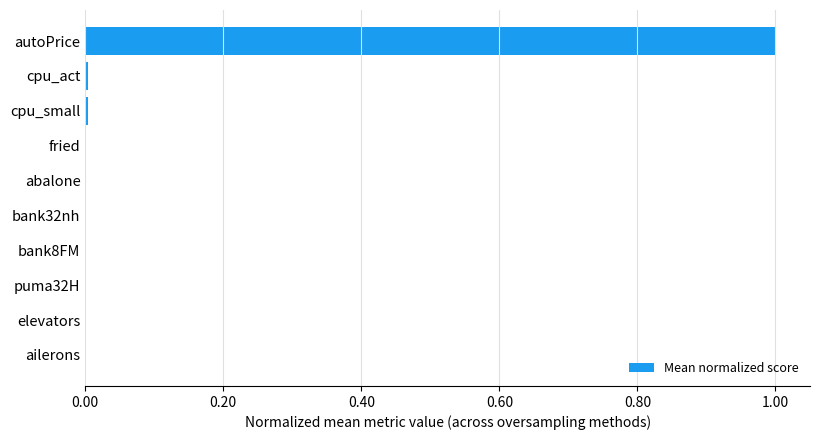

What is the maximum value shown in the chart?

1.0